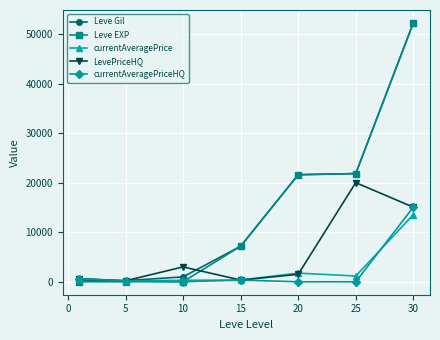

Which series has the widest spread of values?

Leve EXP